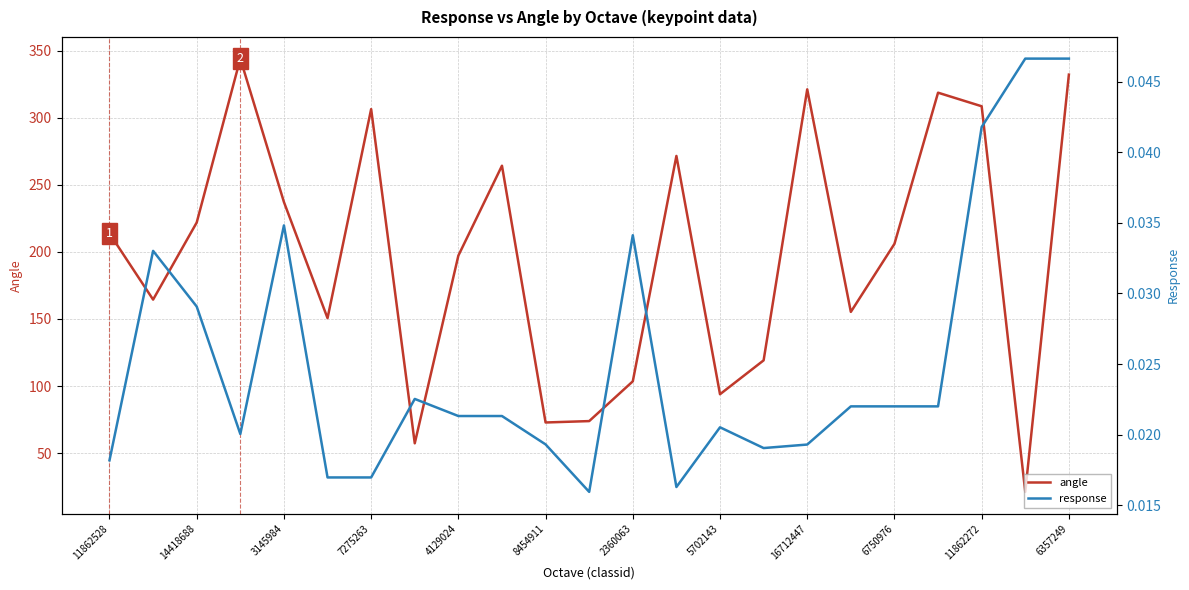

The angle series shows 63.3 at 5702143. True or false?

False